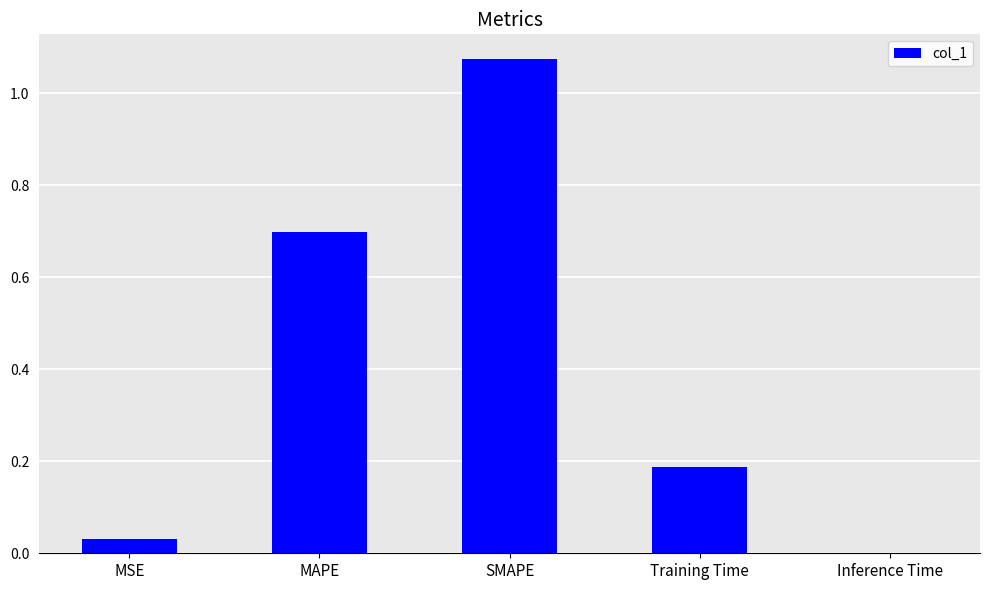

Which has a higher value, MSE or MAPE?

MAPE